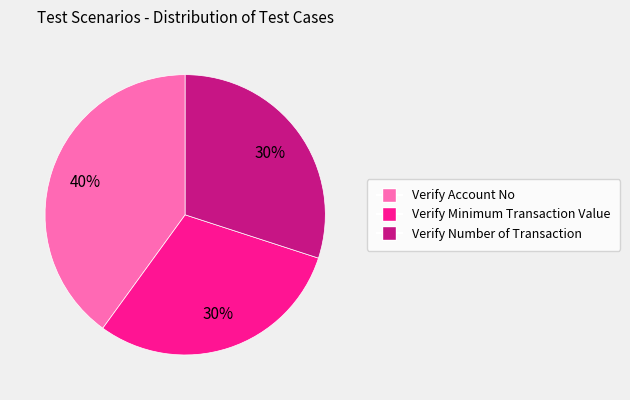

Which slice is the largest?

Verify Account No